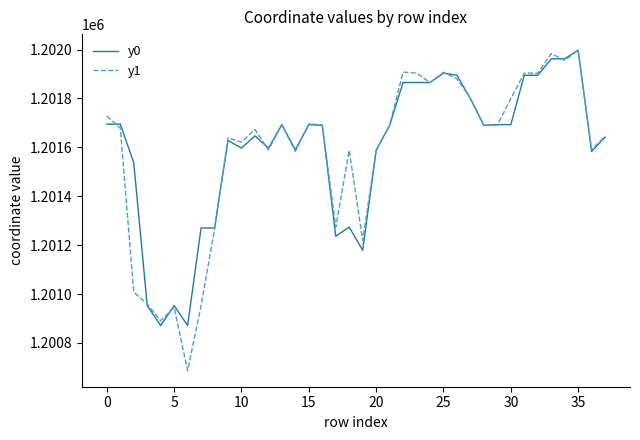

What is the maximum value shown in the chart?

1201997.7